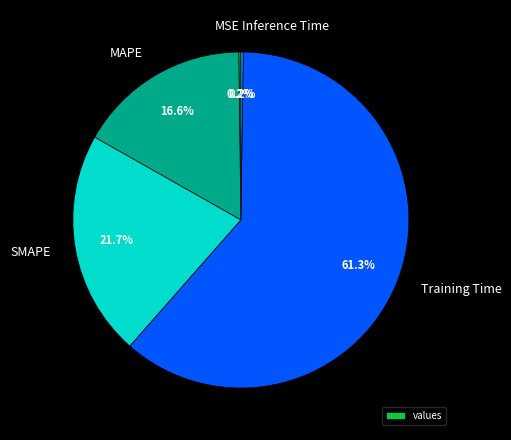

Which slice represents more than half of the pie?

Training Time